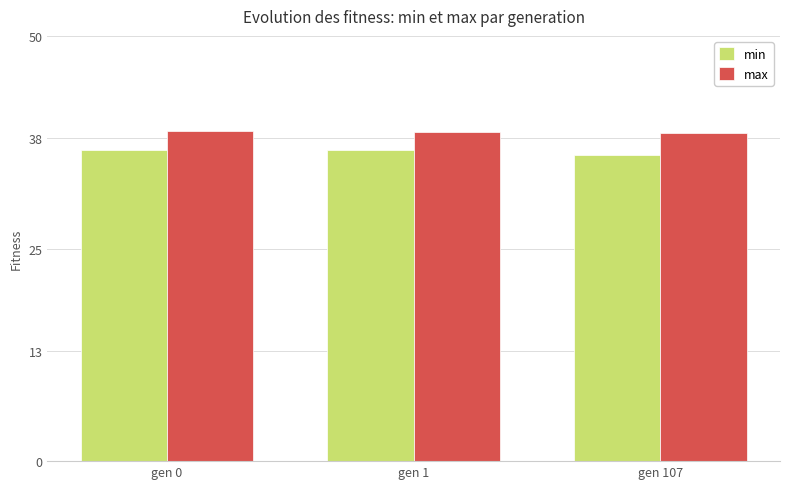

The value of min at gen 1 is 18.5. True or false?

False